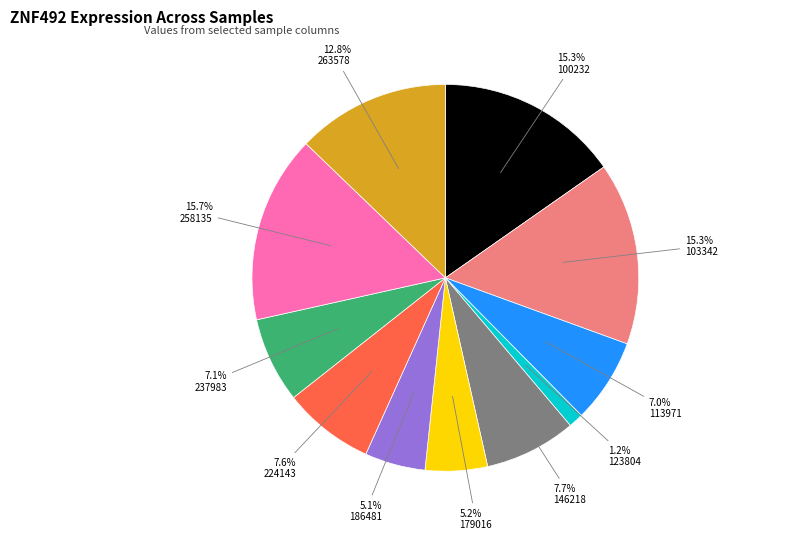

Is there a majority slice in this chart?

No